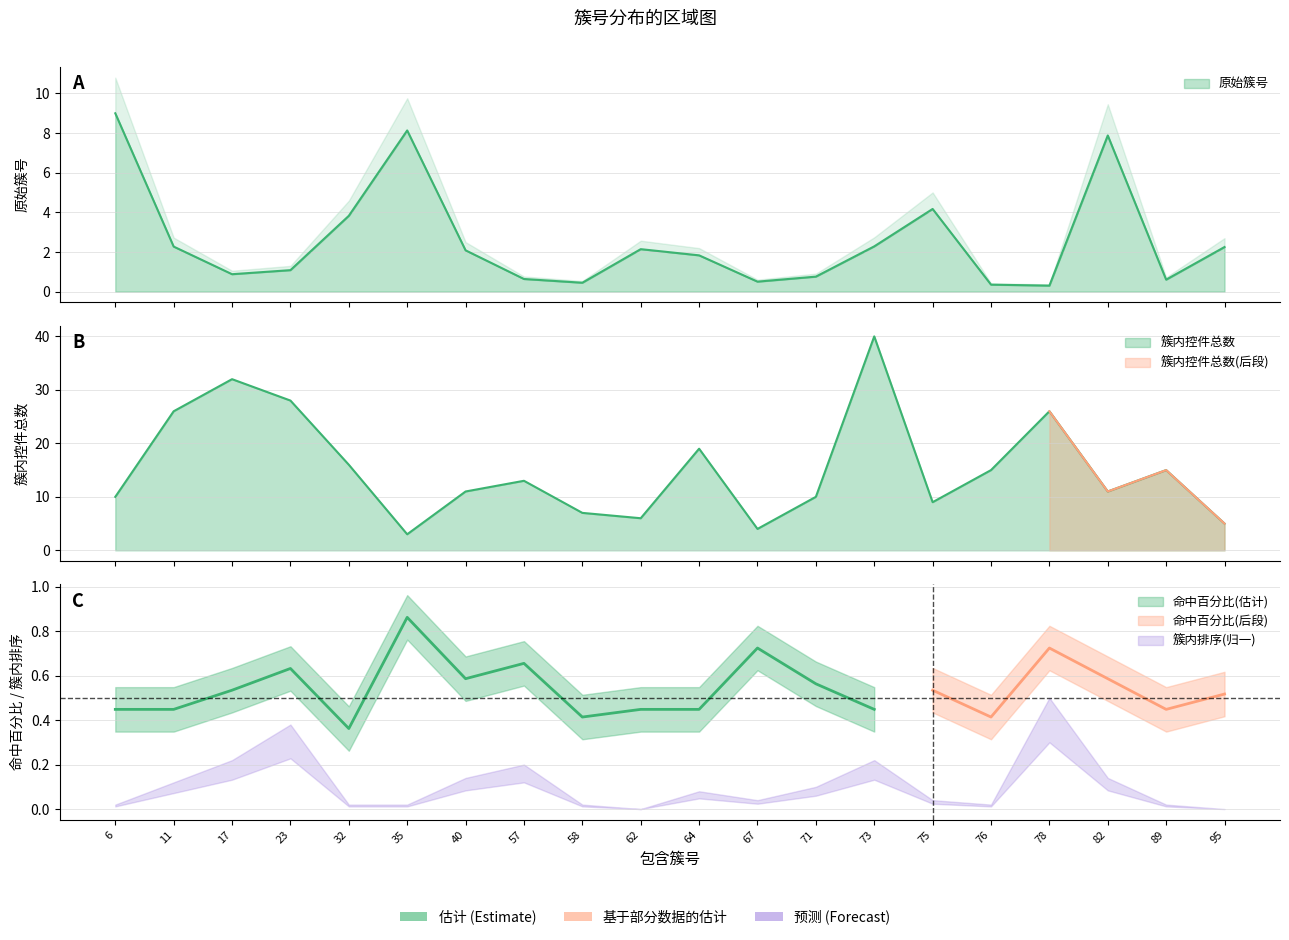

What is the value of the 簇内控件总数 point at the 16th from the left?

15.0